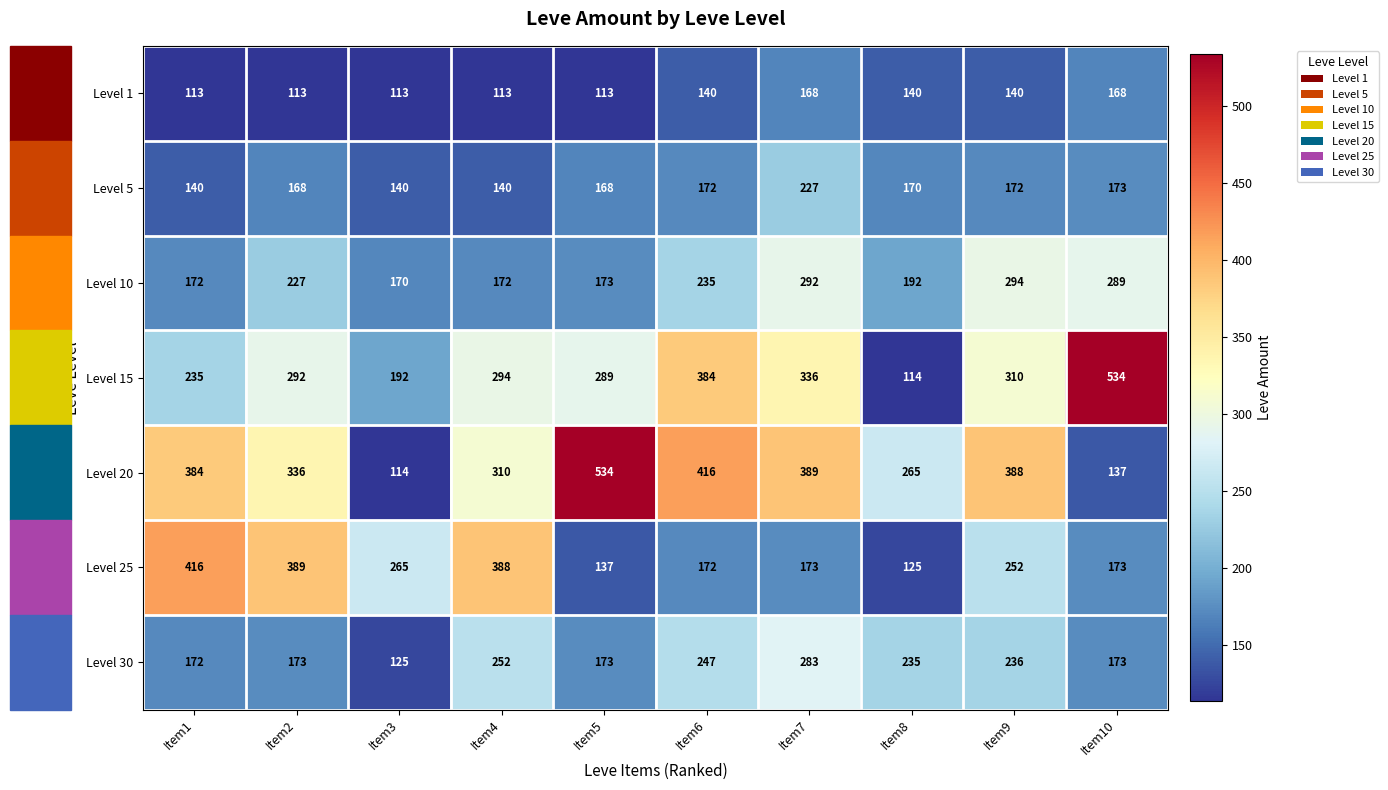

How many categories are shown in the chart?

10